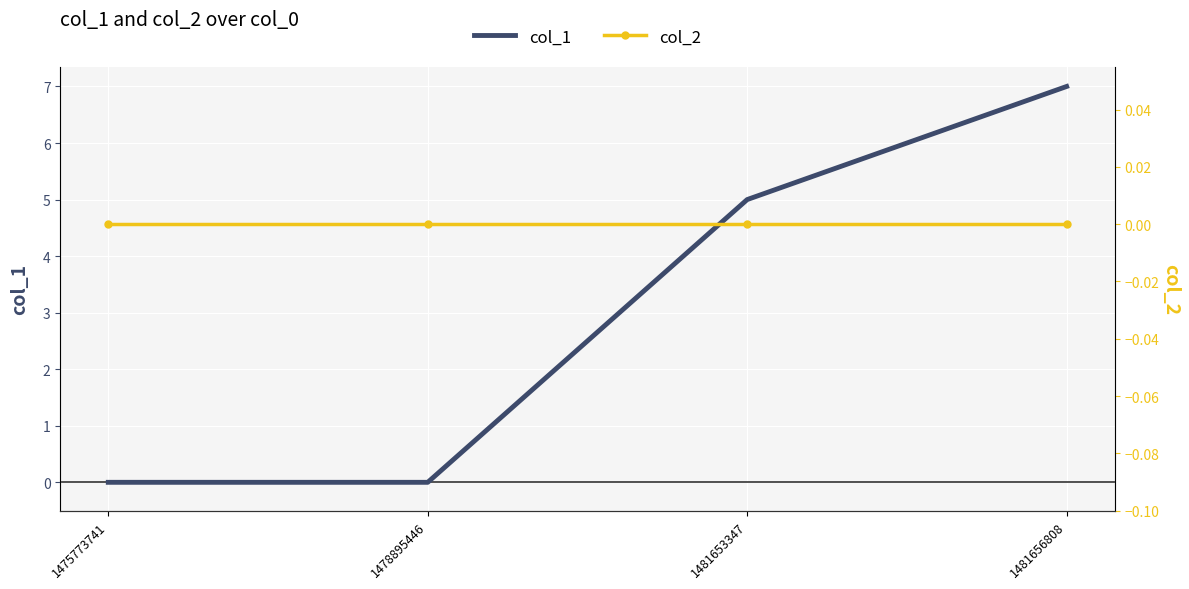

True or false: col_1 and col_2 intersect in this chart.

False